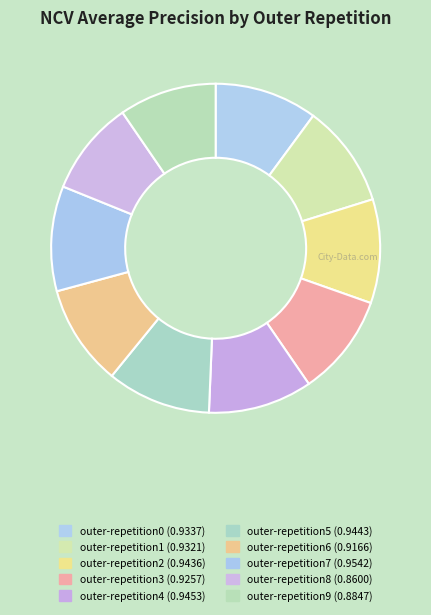

Combined, do outer-repetition5 and outer-repetition6 account for over 50%?

No